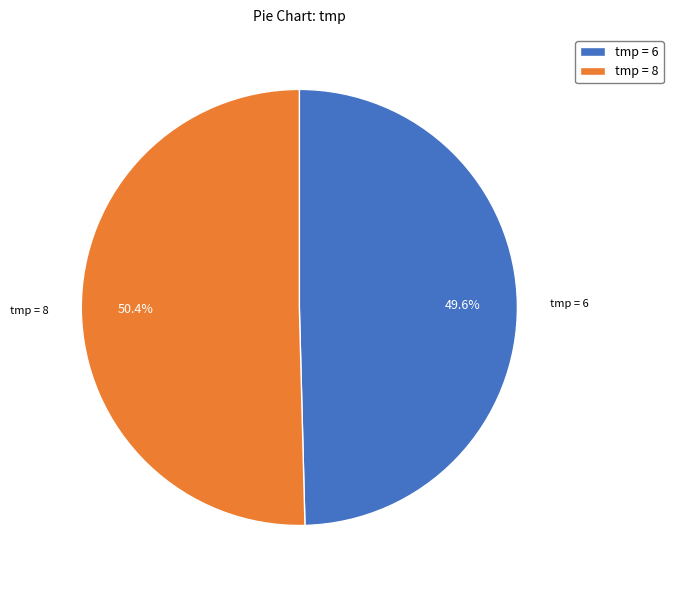

Between tmp = 8 and tmp = 6, which is larger?

tmp = 8